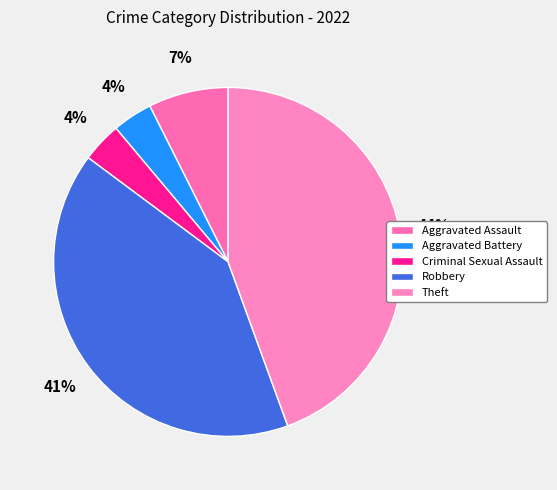

To the nearest percent, what is the average slice percentage?

20%